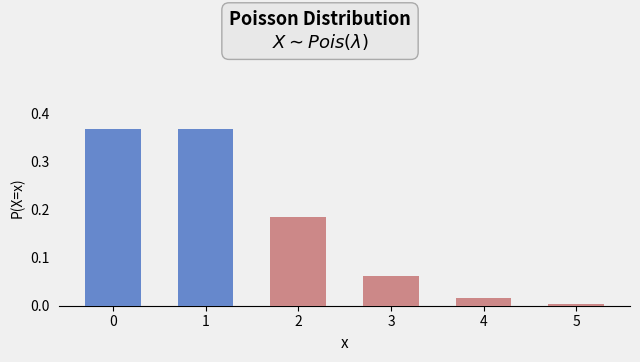

Count the number of categories in the chart.

6